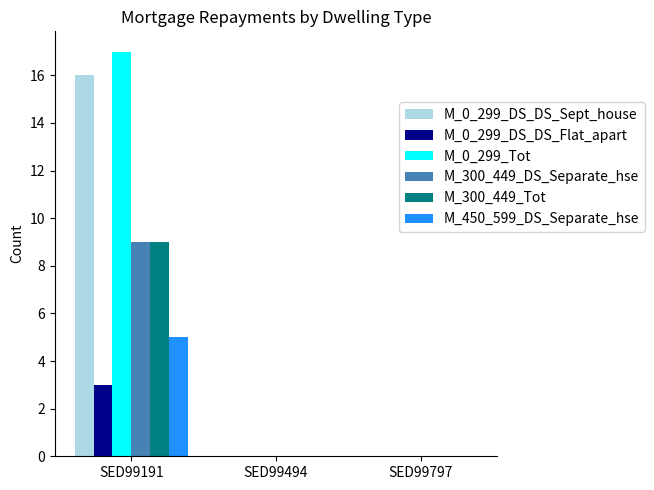

What are all the series names shown in the legend?

M_0_299_DS_DS_Sept_house, M_0_299_DS_DS_Flat_apart, M_0_299_Tot, M_300_449_DS_Separate_hse, M_300_449_Tot, M_450_599_DS_Separate_hse